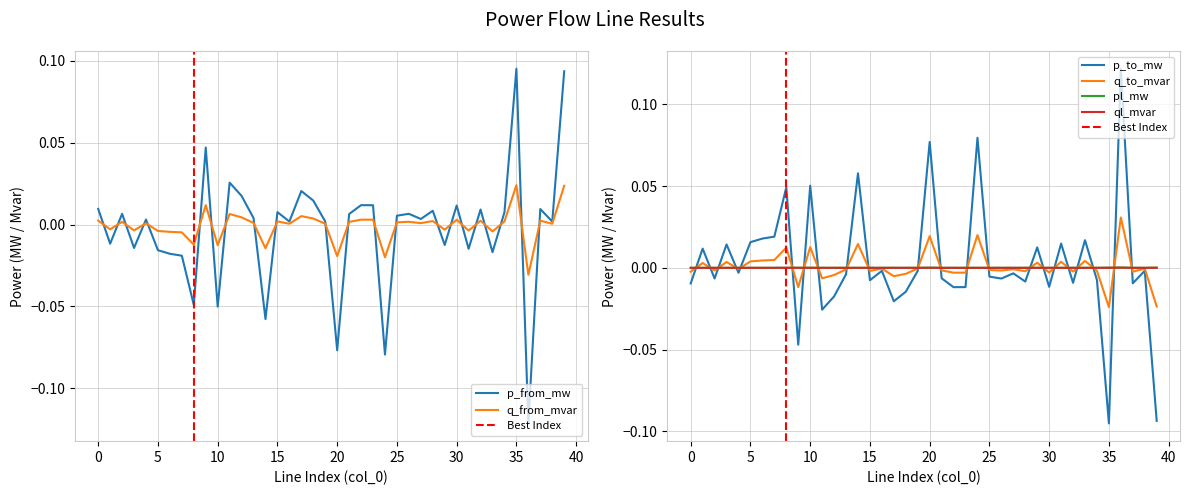

What are all the series names shown in the legend?

p_from_mw, q_from_mvar, p_to_mw, q_to_mvar, pl_mw, ql_mvar